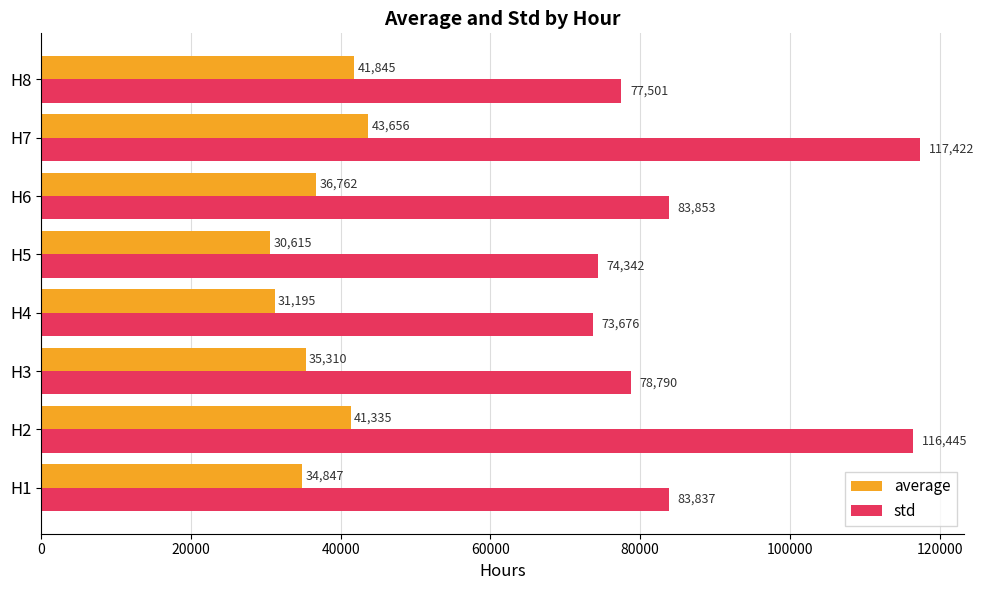

What is the difference between the average values at H3 and H1?

463.0